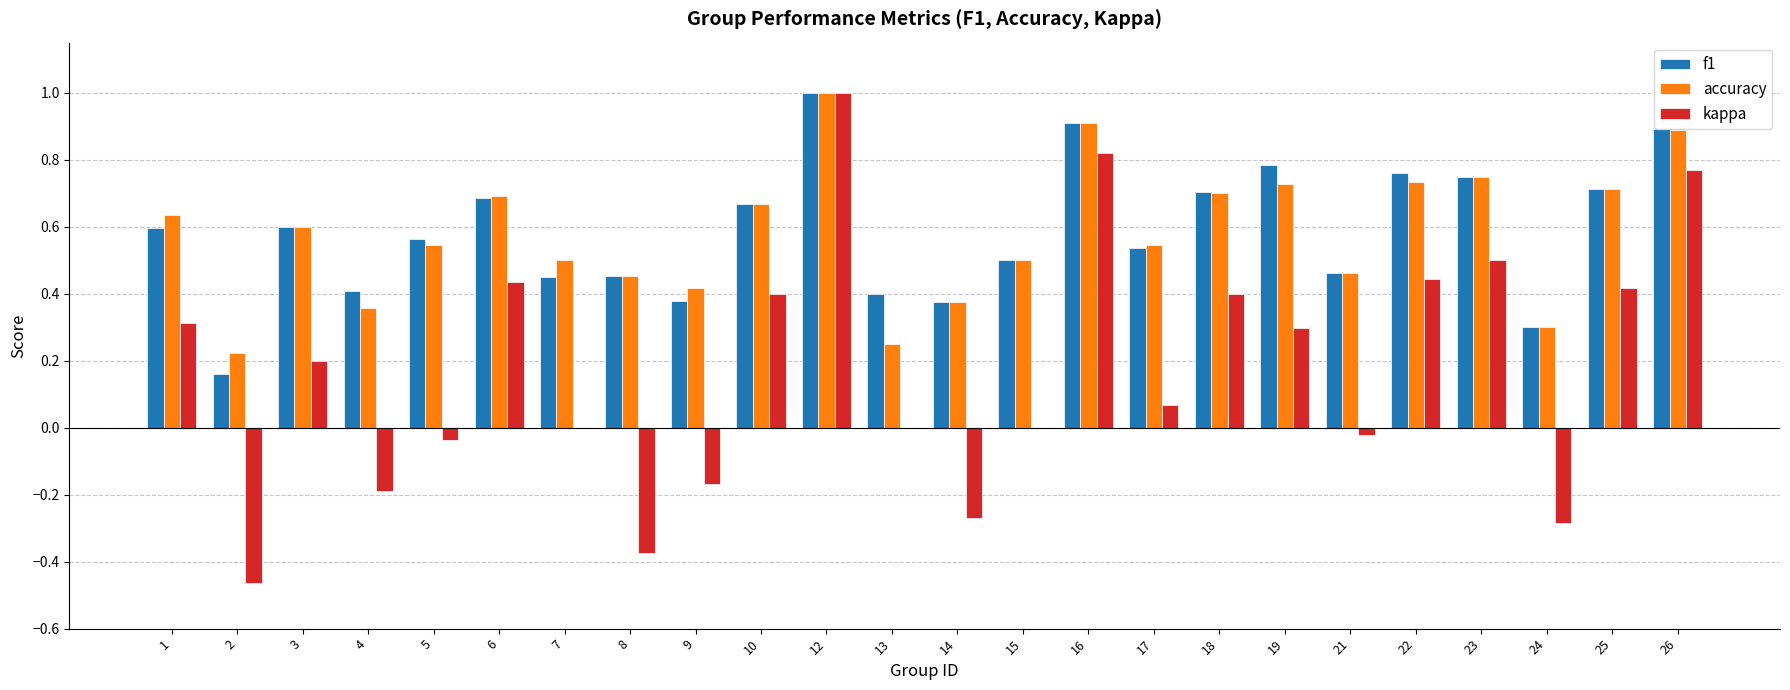

Is the value of f1 at 13 greater than the value of accuracy at 22?

No